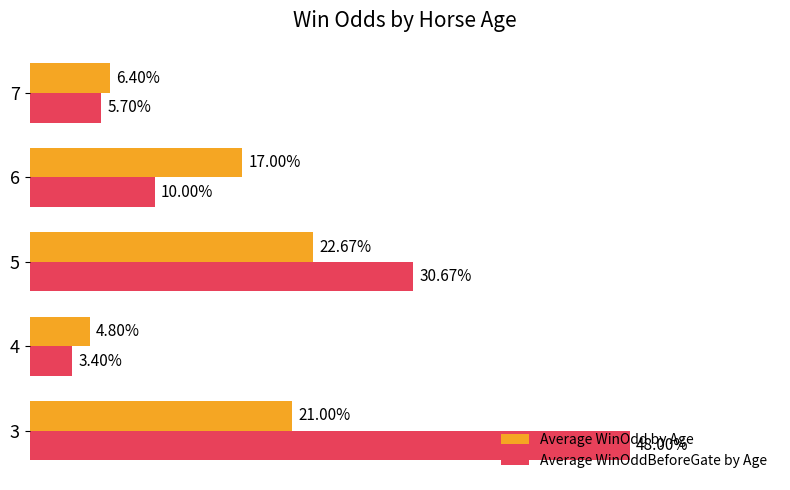

Which series has the widest spread of values?

Average WinOddBeforeGate by Age